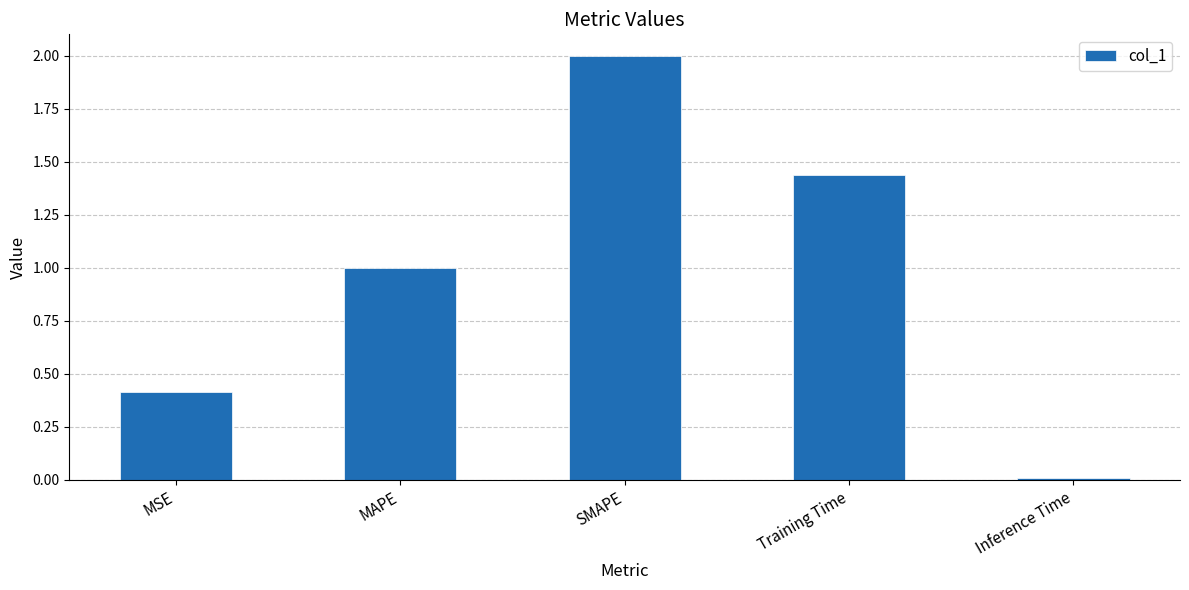

What is the difference between the values at Inference Time and SMAPE?

2.0